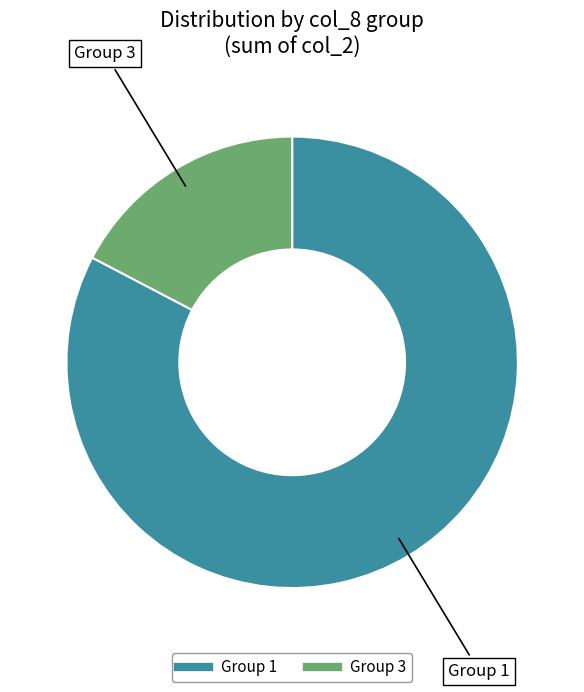

Is there a majority slice in this chart?

Yes